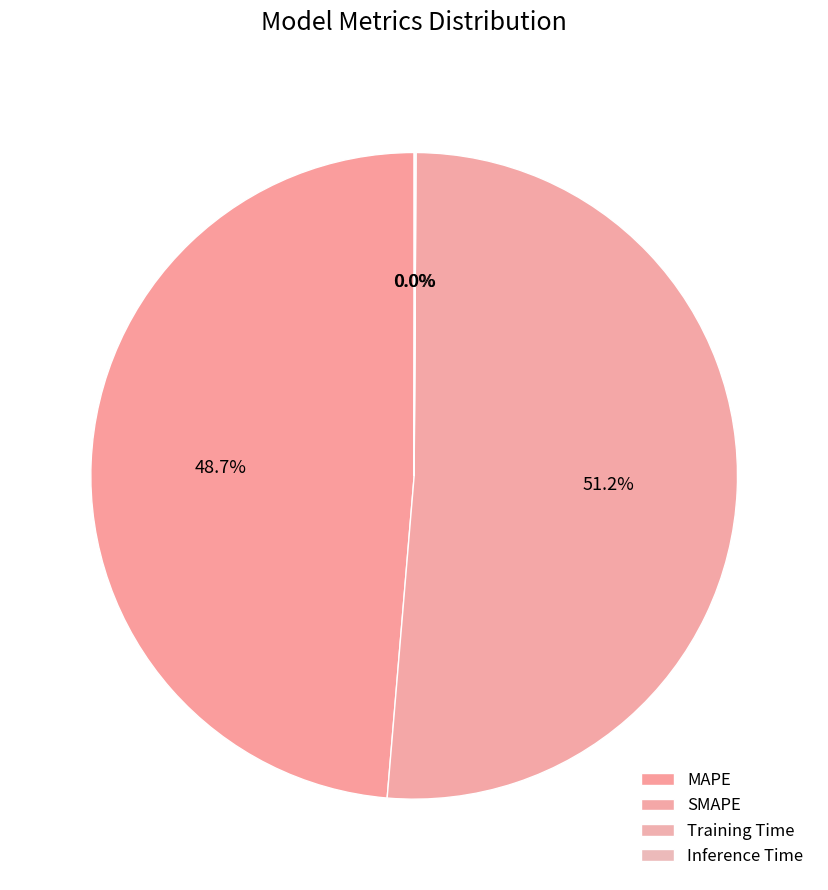

Count the number of slices in the pie.

4